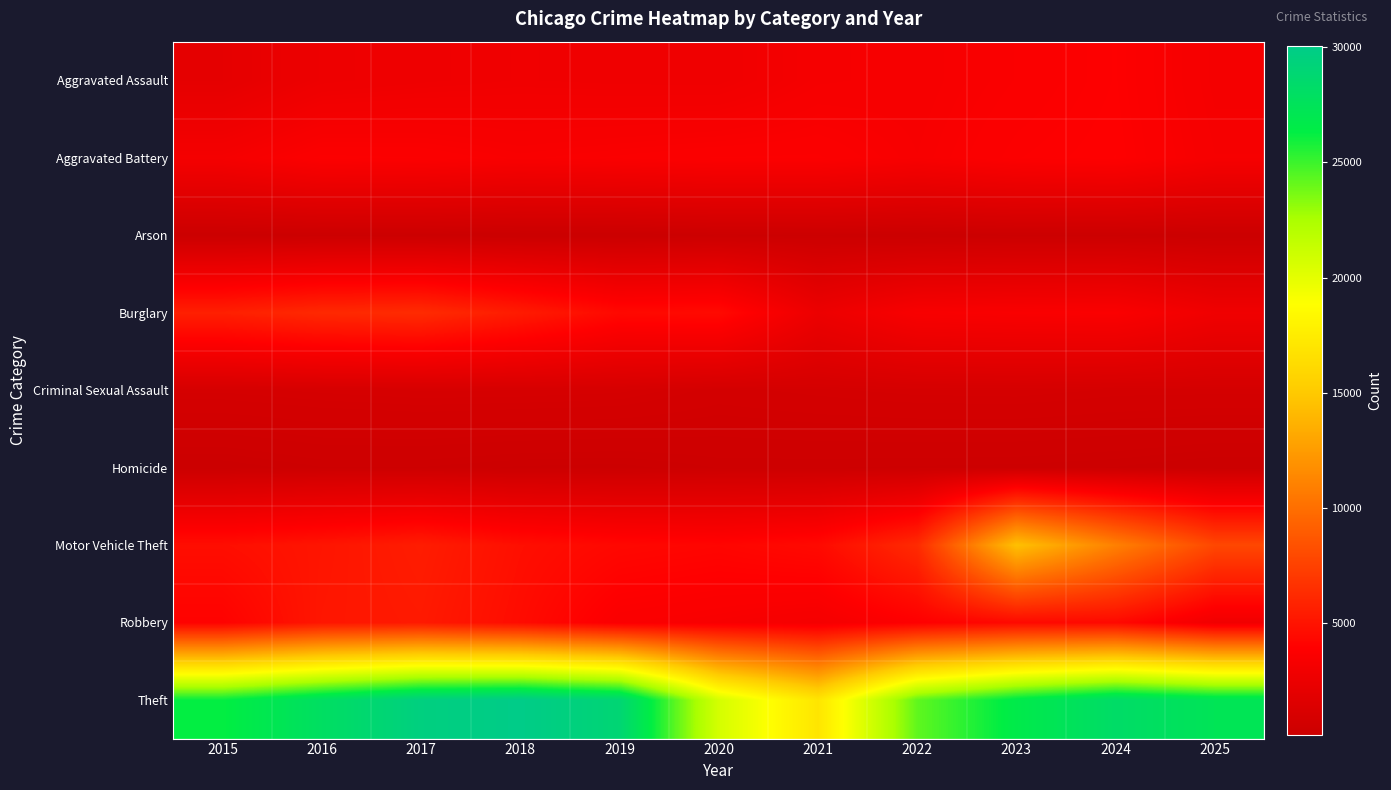

Reading right to left, transcribe all the data shown in this chart.

Aggravated Assault: 2025=3221	2024=3852	2023=3617	2022=3366	2021=3293	2020=2861	2019=2871	2018=2917	2017=2821	2016=2688	2015=2090
Aggravated Battery: 2025=3322	2024=3904	2023=3778	2022=3437	2021=3749	2020=3738	2019=3633	2018=3525	2017=3730	2016=3768	2015=3244
Arson: 2025=186	2024=250	2023=250	2022=189	2021=250	2020=268	2019=163	2018=167	2017=236	2016=254	2015=199
Burglary: 2025=2891	2024=3645	2023=3580	2022=3472	2021=2613	2020=4514	2019=4429	2018=5424	2017=6304	2016=6165	2015=5661
Criminal Sexual Assault: 2025=838	2024=849	2023=914	2022=900	2021=842	2020=764	2019=947	2018=982	2017=988	2016=944	2015=885
Homicide: 2025=189	2024=274	2023=312	2022=325	2021=341	2020=342	2019=246	2018=264	2017=333	2016=333	2015=216
Motor Vehicle Theft: 2025=7848	2024=10973	2023=14509	2022=6271	2021=4483	2020=4205	2019=4354	2018=4738	2017=5504	2016=5066	2015=4695
Robbery: 2025=2936	2024=4432	2023=4441	2022=3864	2021=3231	2020=3471	2019=3633	2018=4586	2017=5343	2016=5139	2015=4031
Theft: 2025=27320	2024=28264	2023=26663	2022=24216	2021=17003	2020=20718	2019=28943	2018=30070	2017=29589	2016=27955	2015=26216